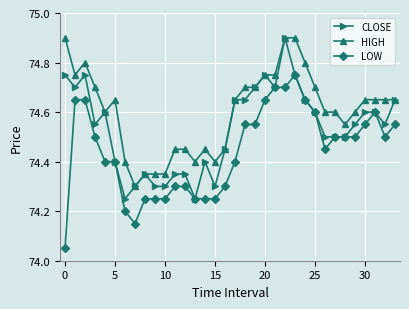

How many CLOSE values are between 74 and 75?

34